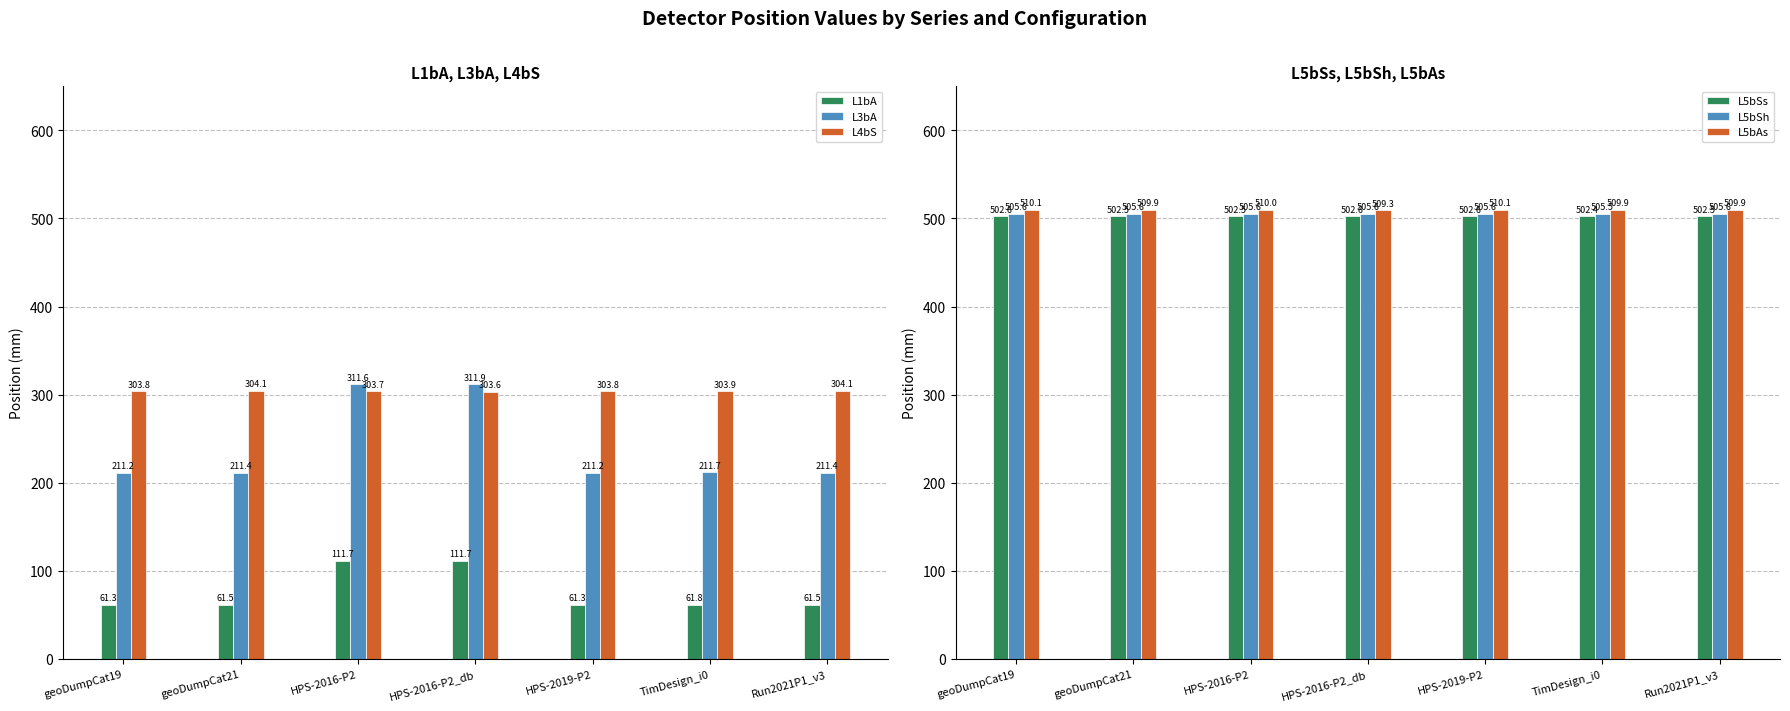

What is the label of the 3rd bar from the left?

HPS-2016-P2